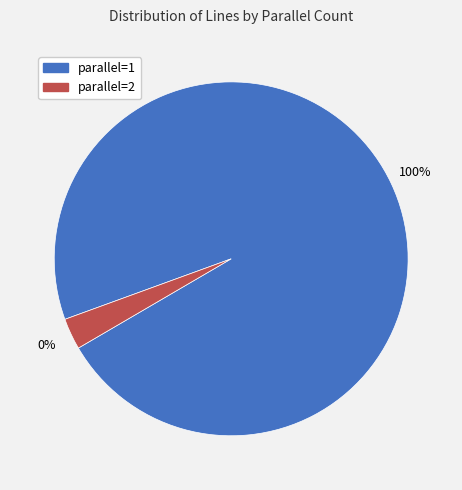

To the nearest percent, what is the difference between the largest and smallest slice percentages?

94%